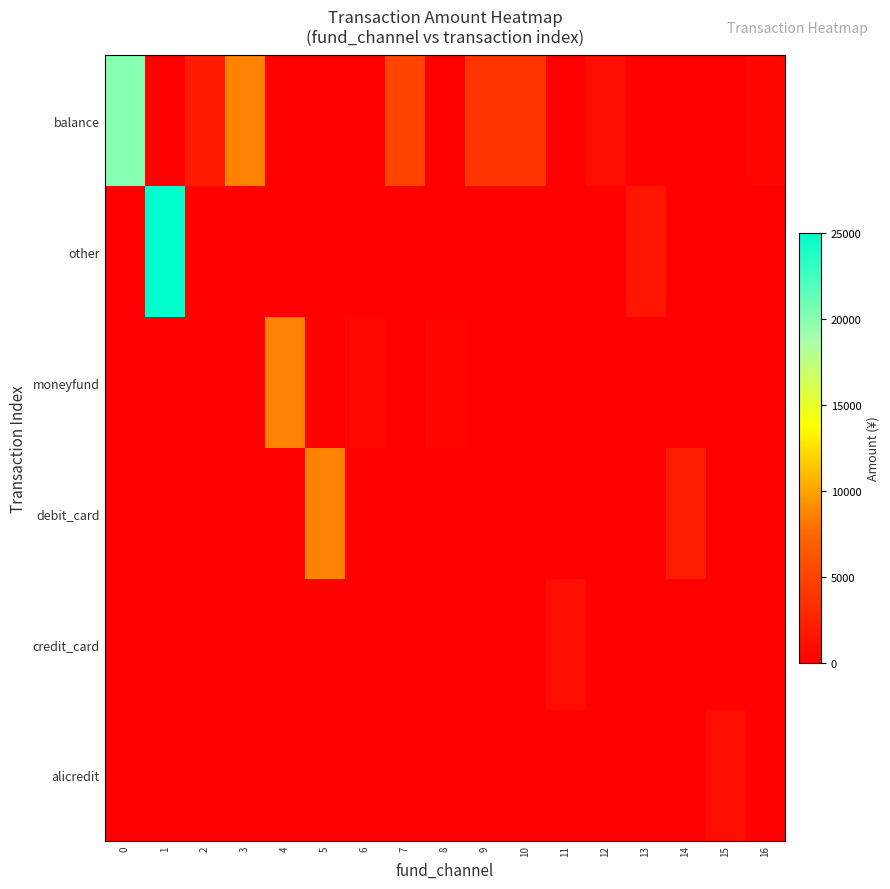

Which series has the largest total across all categories?

balance